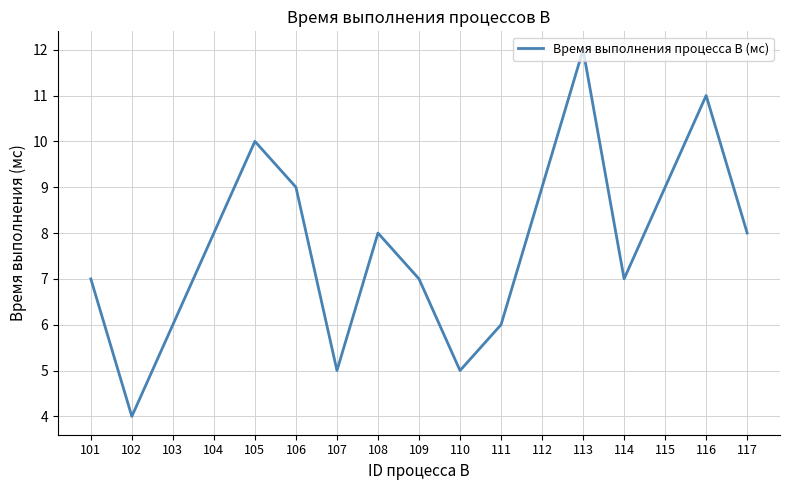

Read the value at 112.

9